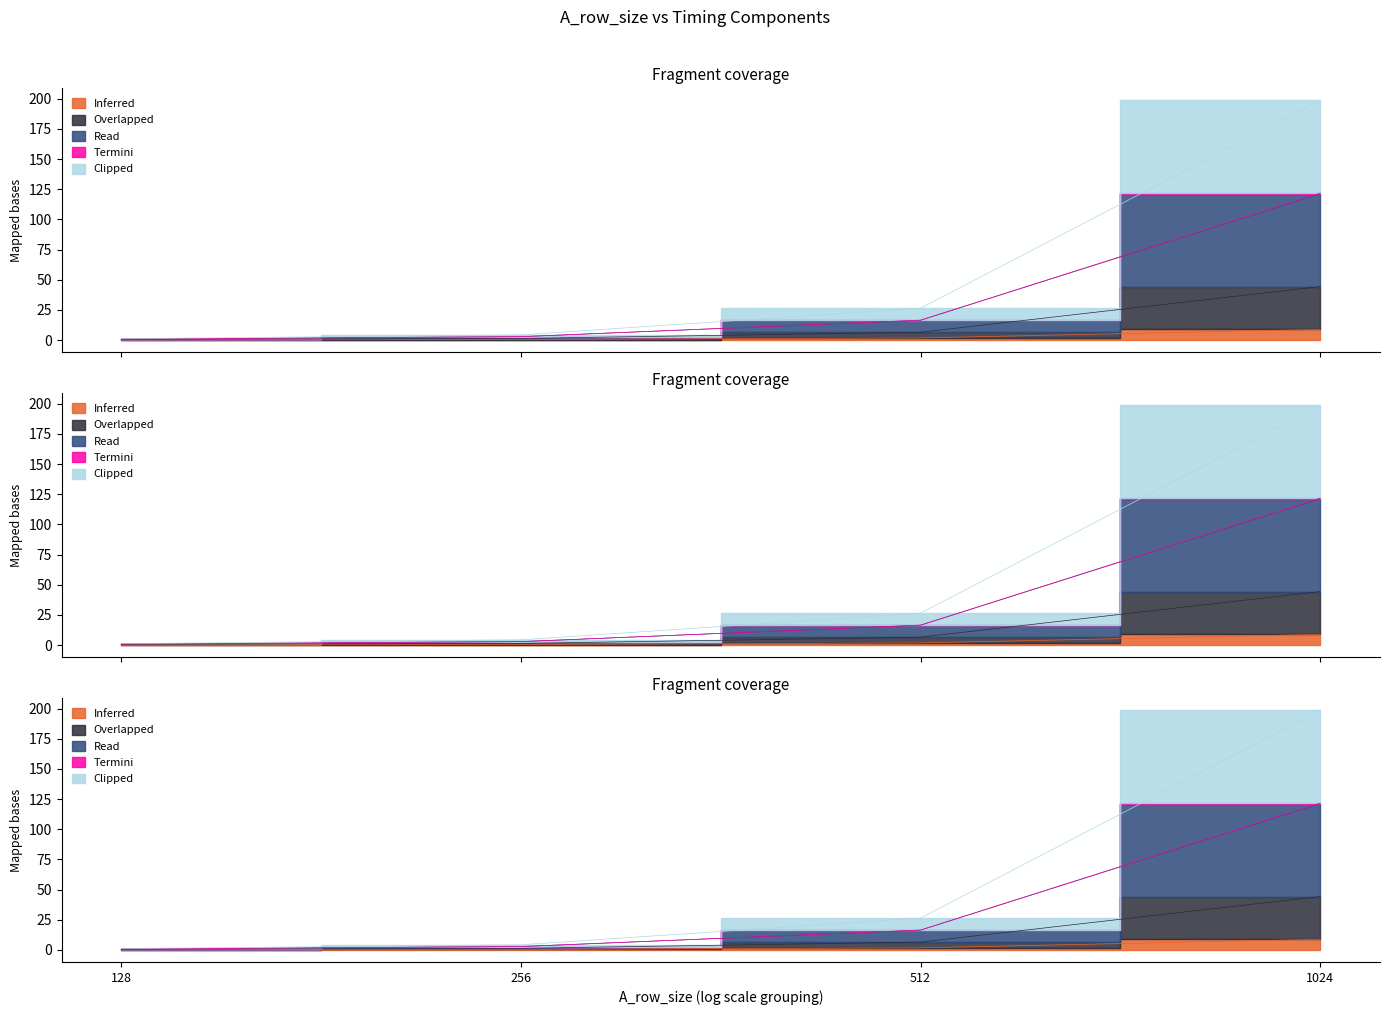

The value of EXEC at 512 is 35.1. True or false?

False